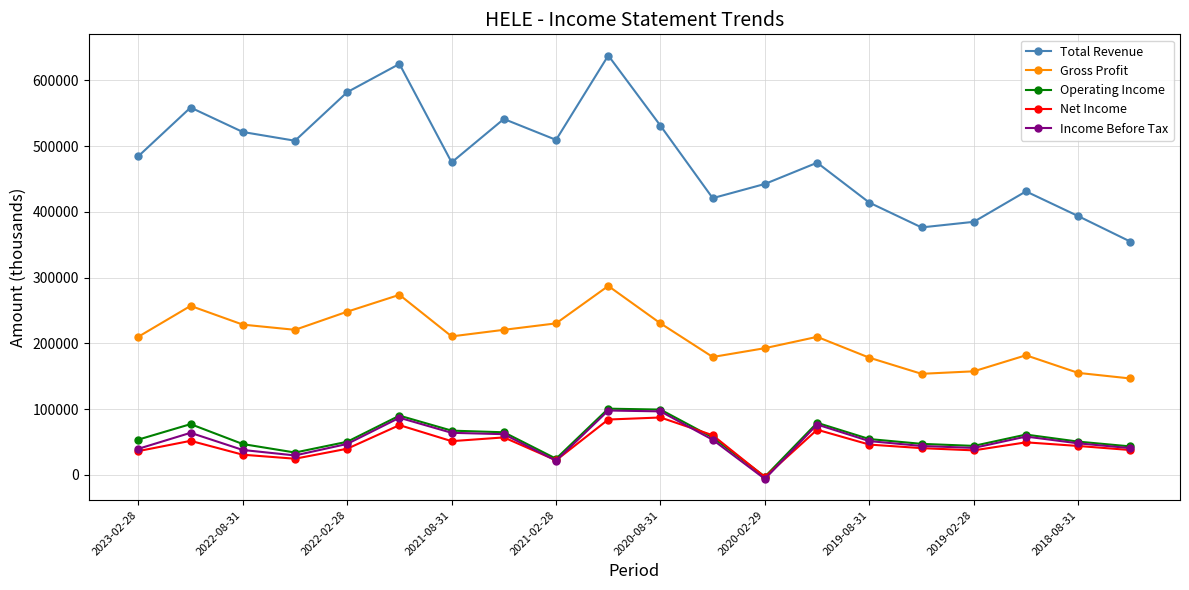

What is the maximum value shown in the chart?

637700